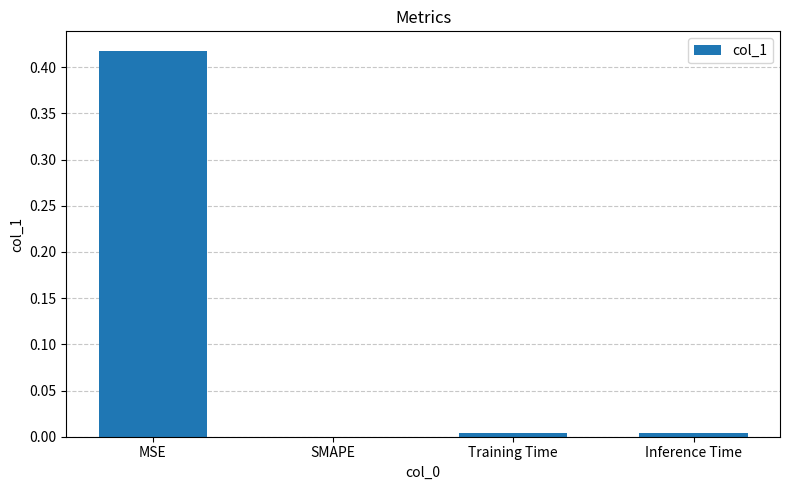

Which label corresponds to the largest value in the chart?

MSE